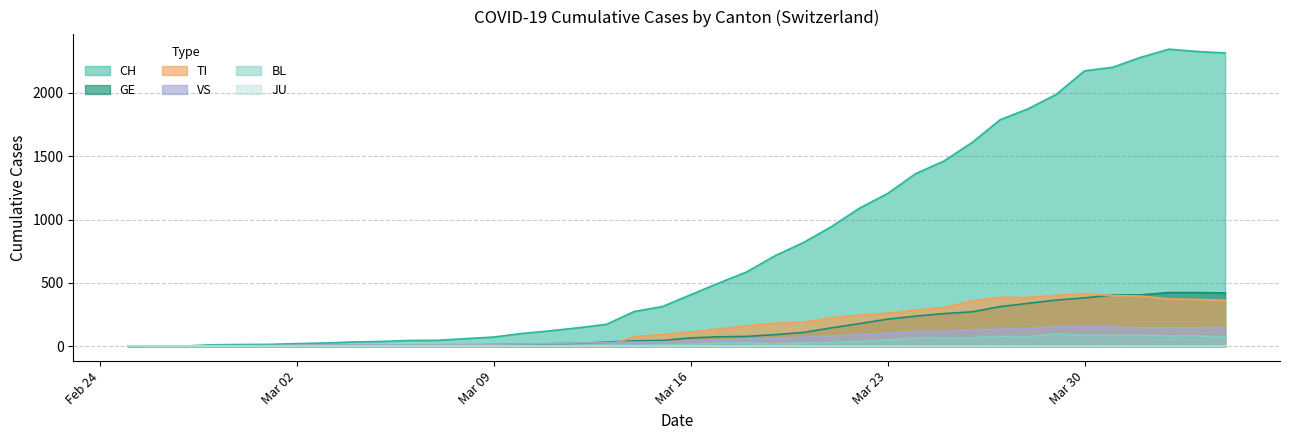

What is the maximum value for TI?

415